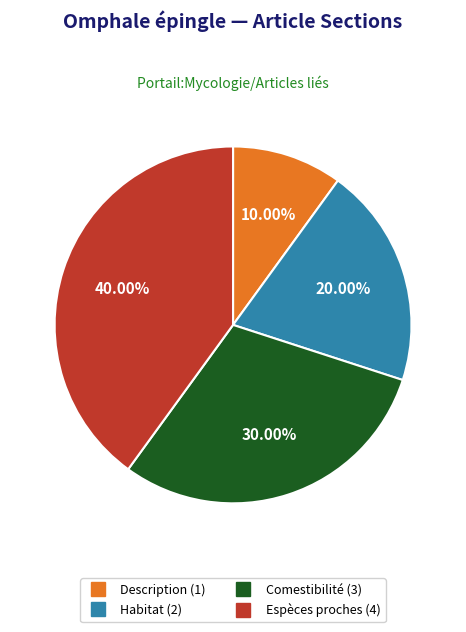

What is the total percentage of Espèces proches and Description?

50.0%